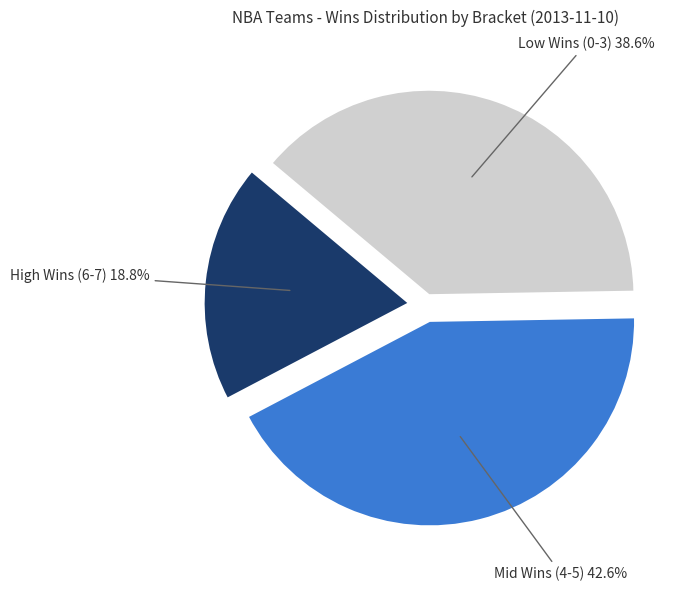

Does any single category account for the majority?

No